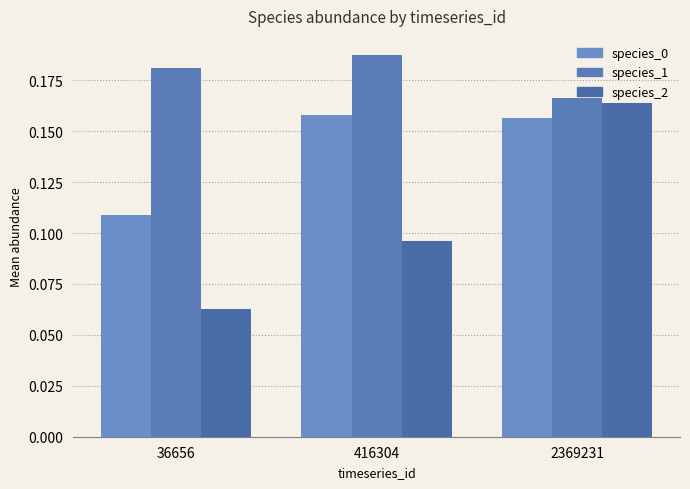

What are all the series names shown in the legend?

species_0, species_1, species_2